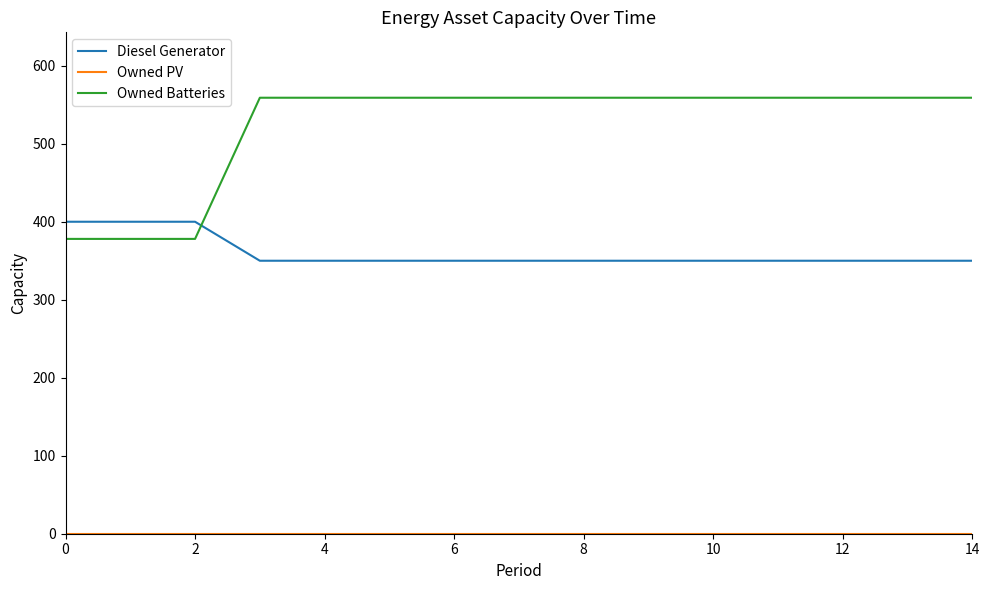

How many lines are shown in the chart?

3